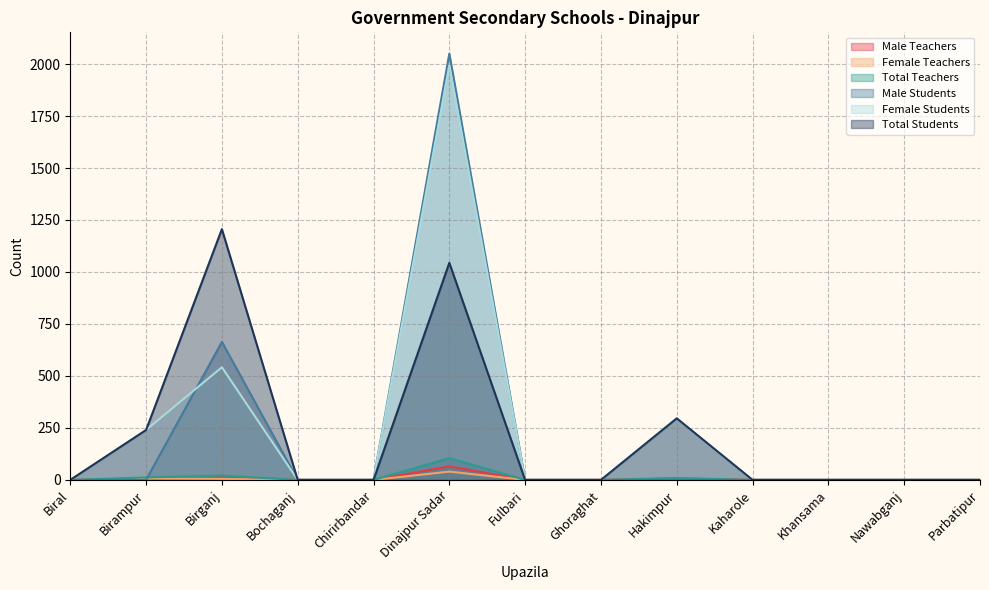

True or false: Male Students has more than 1 points higher than both neighbors.

True